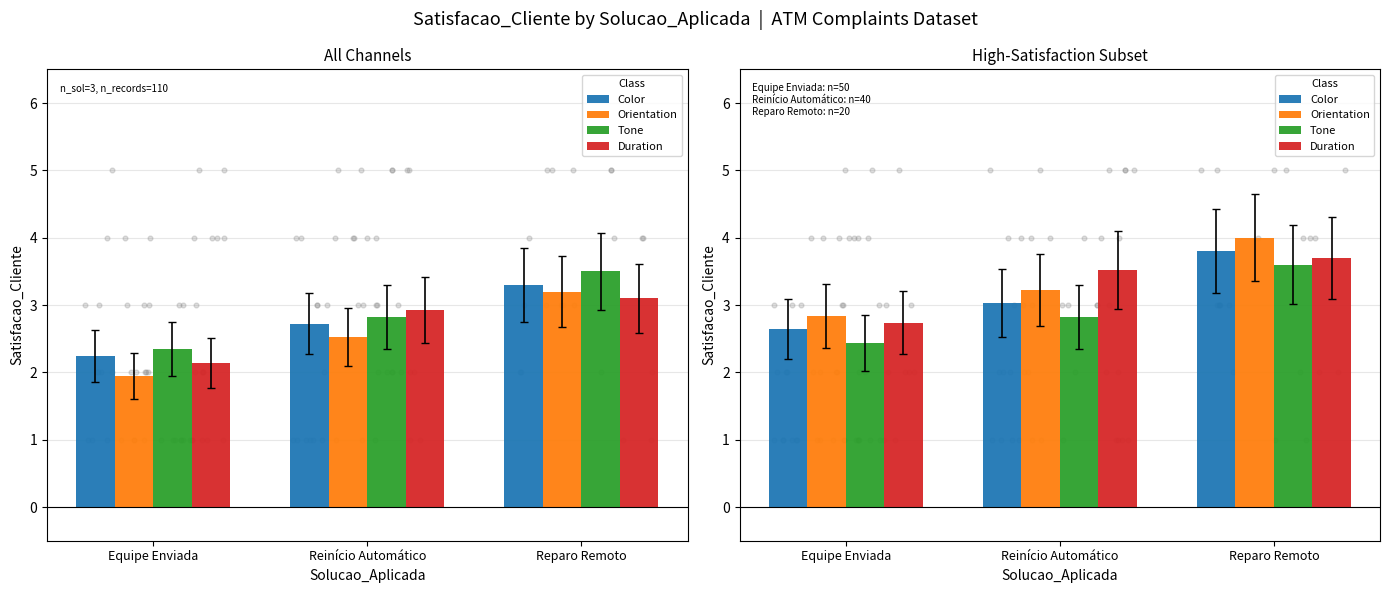

Which series has the largest total across all categories?

Orientation